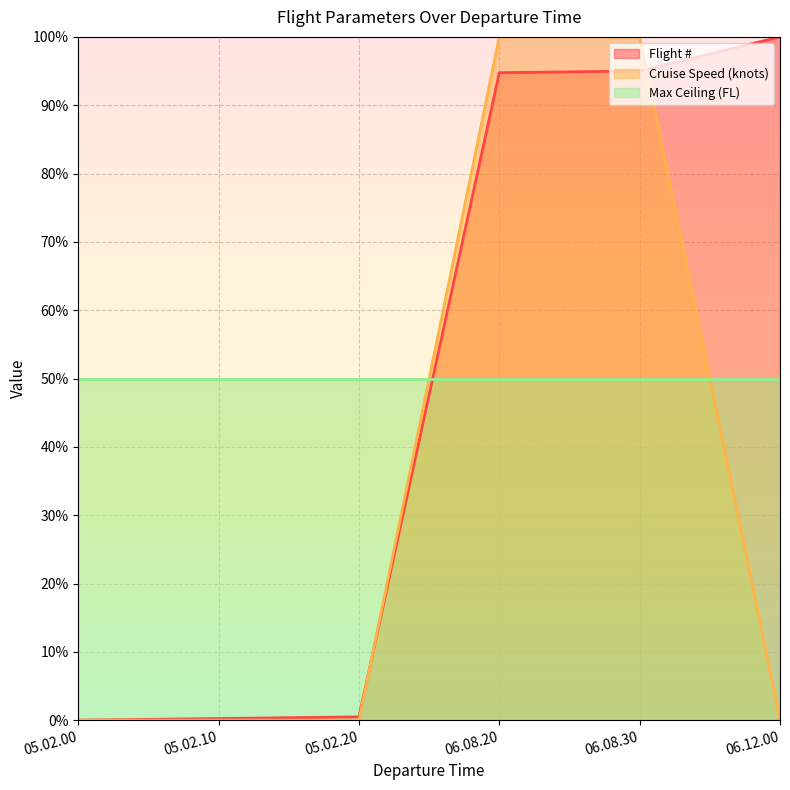

Which series changed the most between 06.08.30 and 06.12.00?

Cruise Speed (knots)